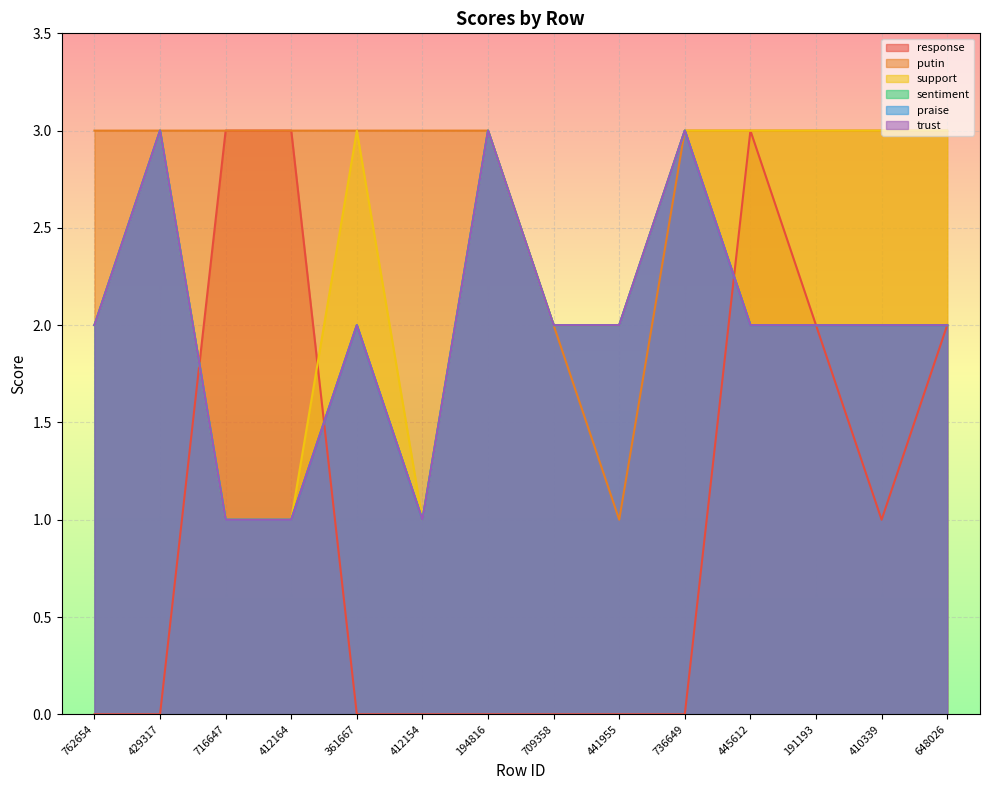

How many intersections are there between praise and response?

3